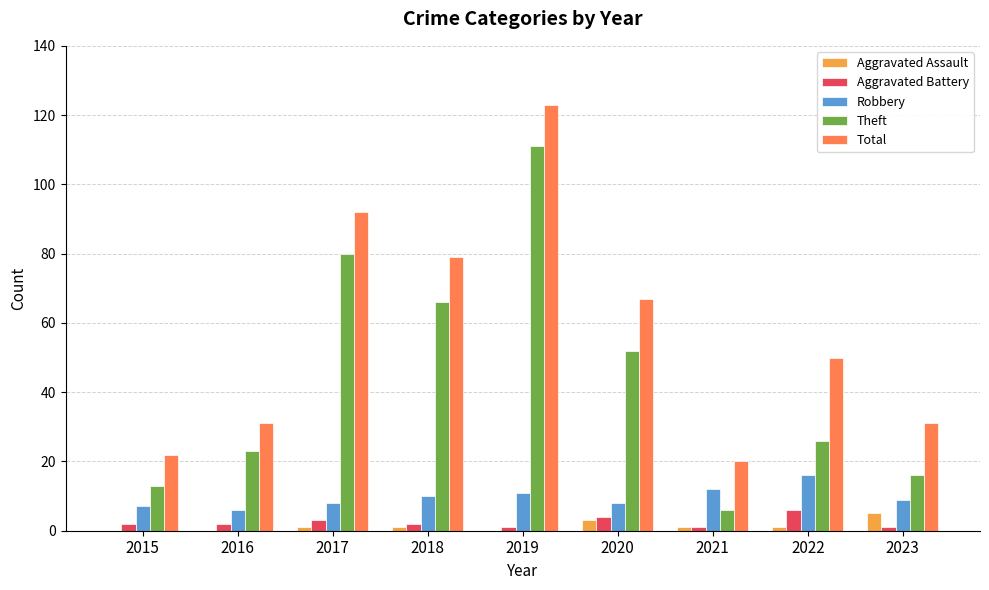

What are all the series names shown in the legend?

Aggravated Assault, Aggravated Battery, Robbery, Theft, Total